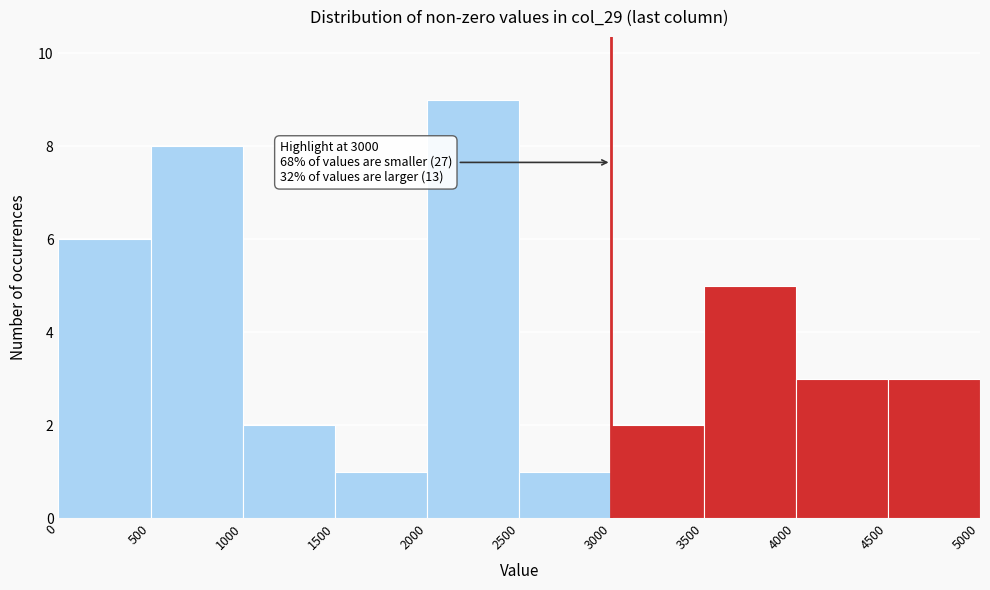

Over which range of the x-axis is the bar tallest?

2000 to 2500